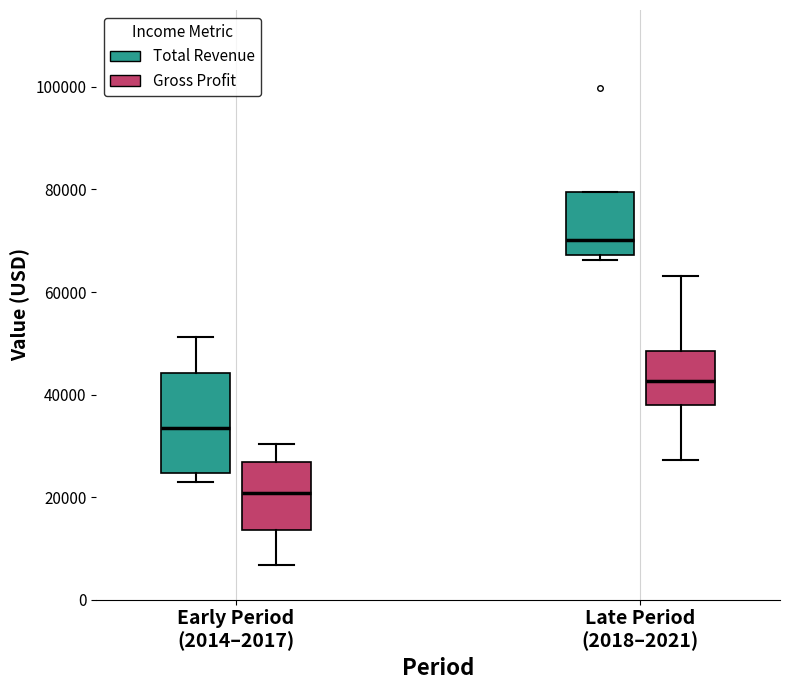

Which box is the tallest, from its lower edge to its upper edge?

Early Period (2014–2017) (Total Revenue)